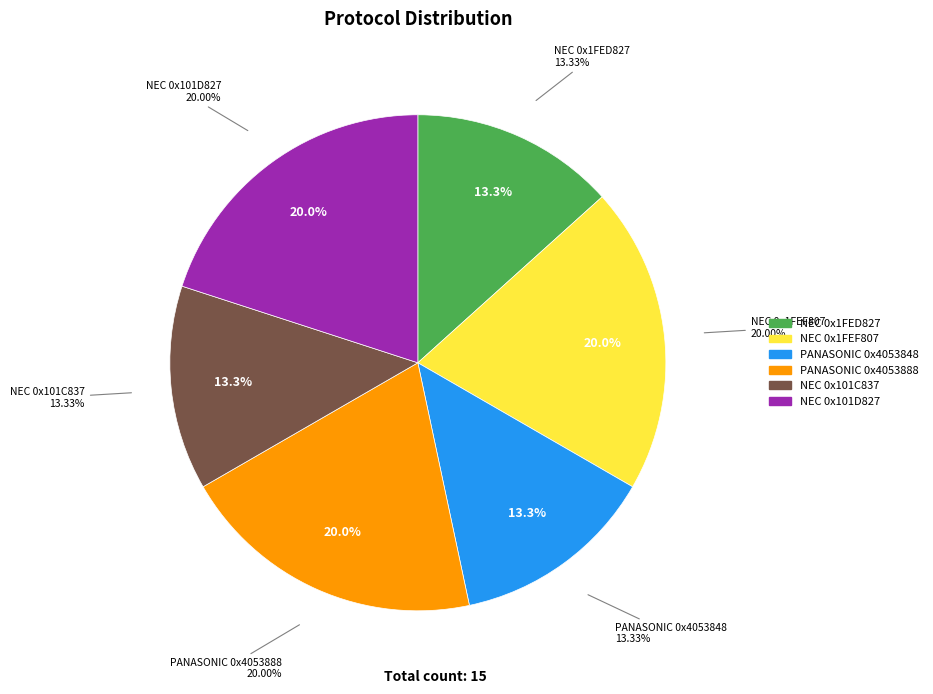

Which slice is the smallest?

Protocol=NEC Data=0x1FED827